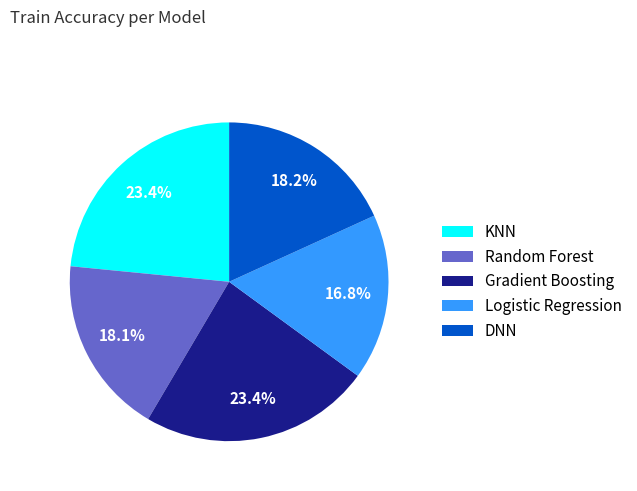

The Logistic Regression slice represents 27% of the pie. True or false?

False